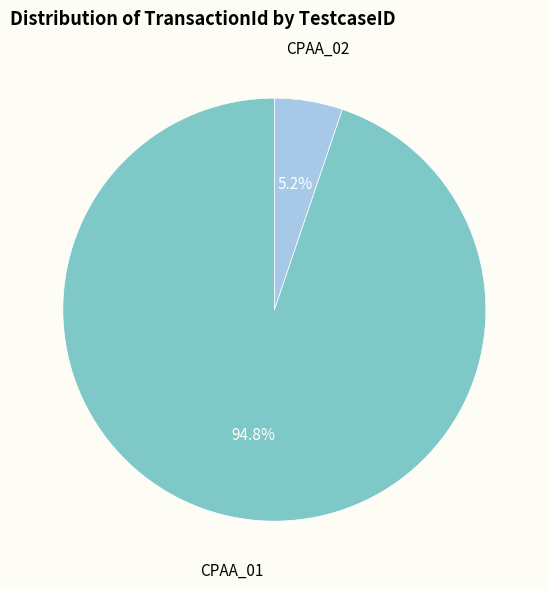

Is there a majority slice in this chart?

Yes